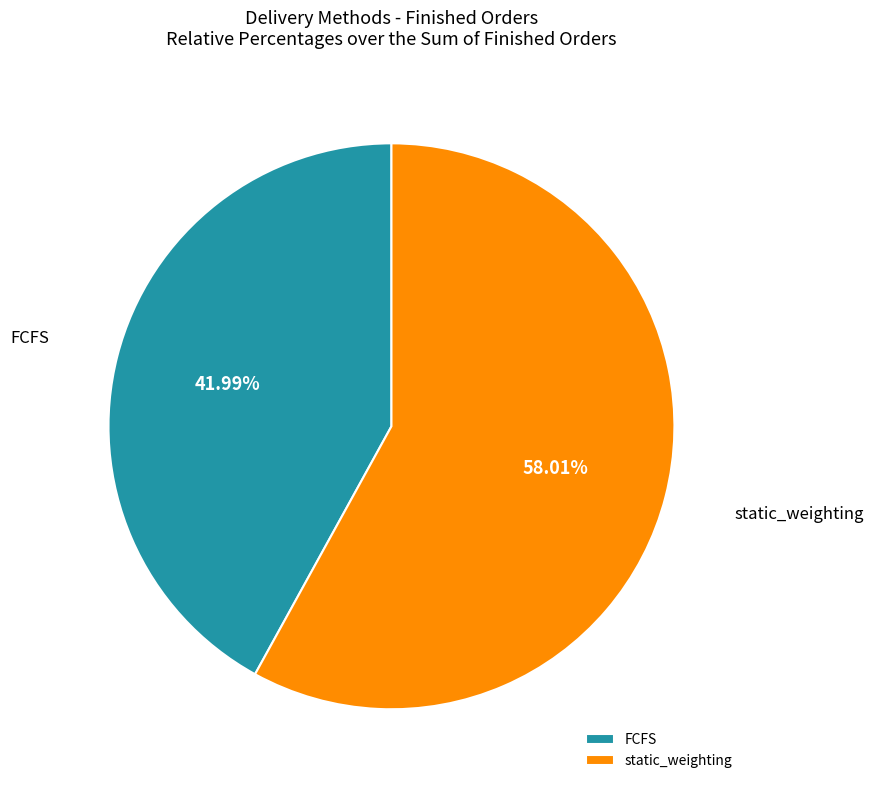

What is the largest slice in the pie chart?

static_weighting